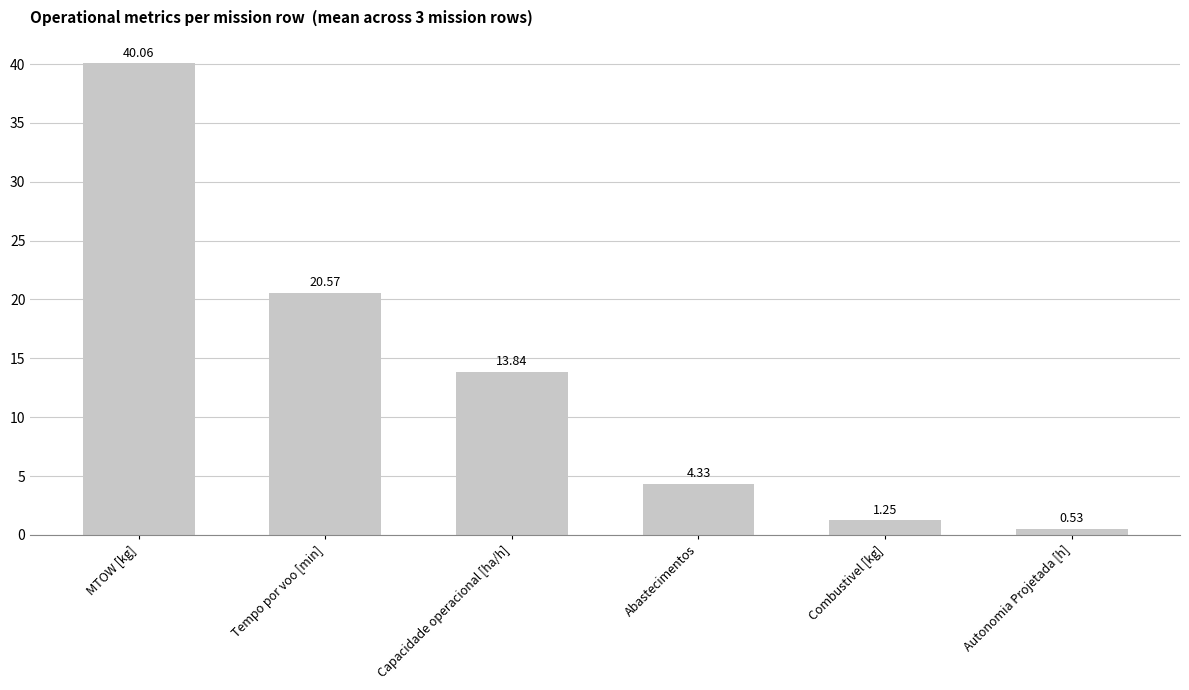

What is the label of the 4th bar from the left?

Abastecimentos